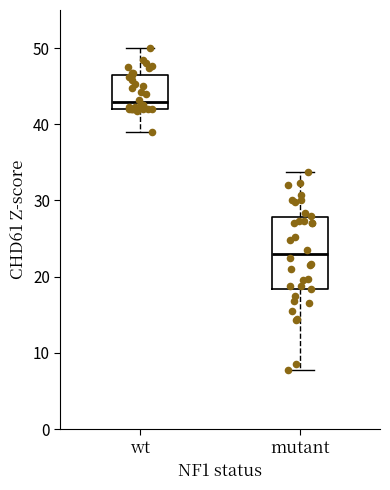

Comparing the boxes themselves (not the whiskers), which one is the tallest?

mutant